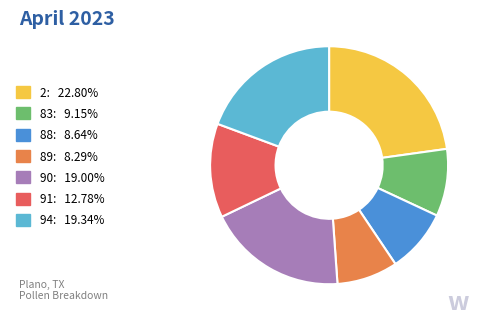

What is the largest slice in the pie chart?

2